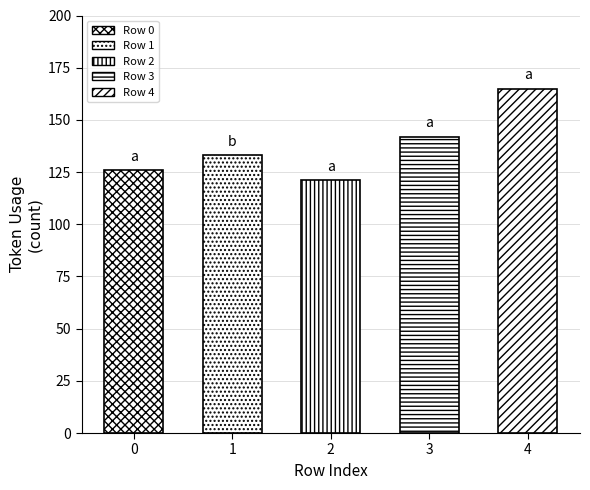

Are the bars grouped side by side (vs. stacked)?

No